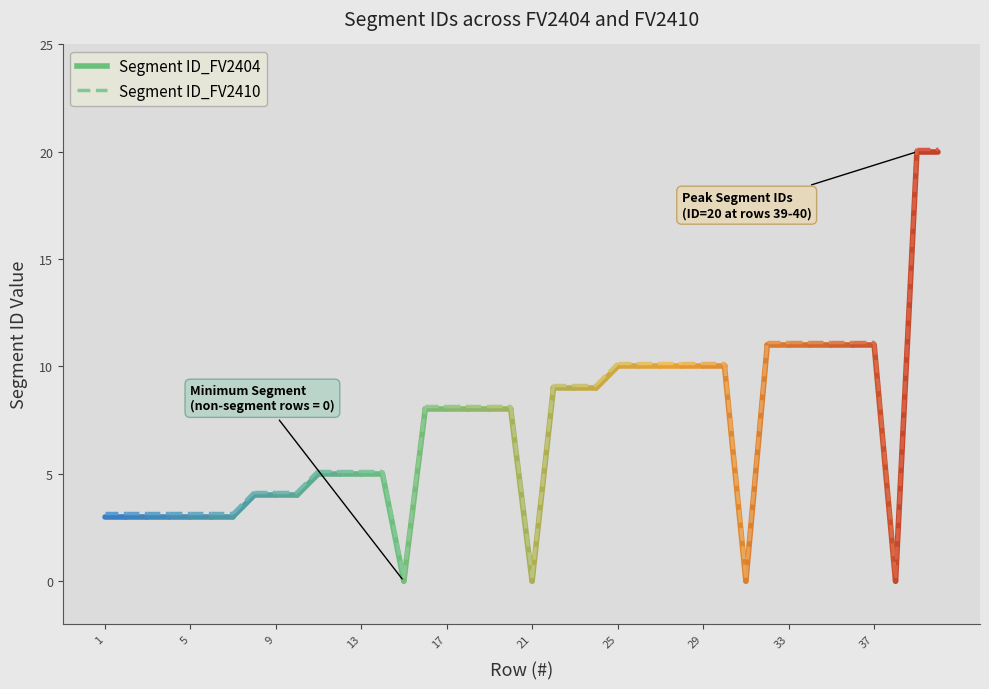

Where is the first local minimum for Segment ID_FV2404?

15